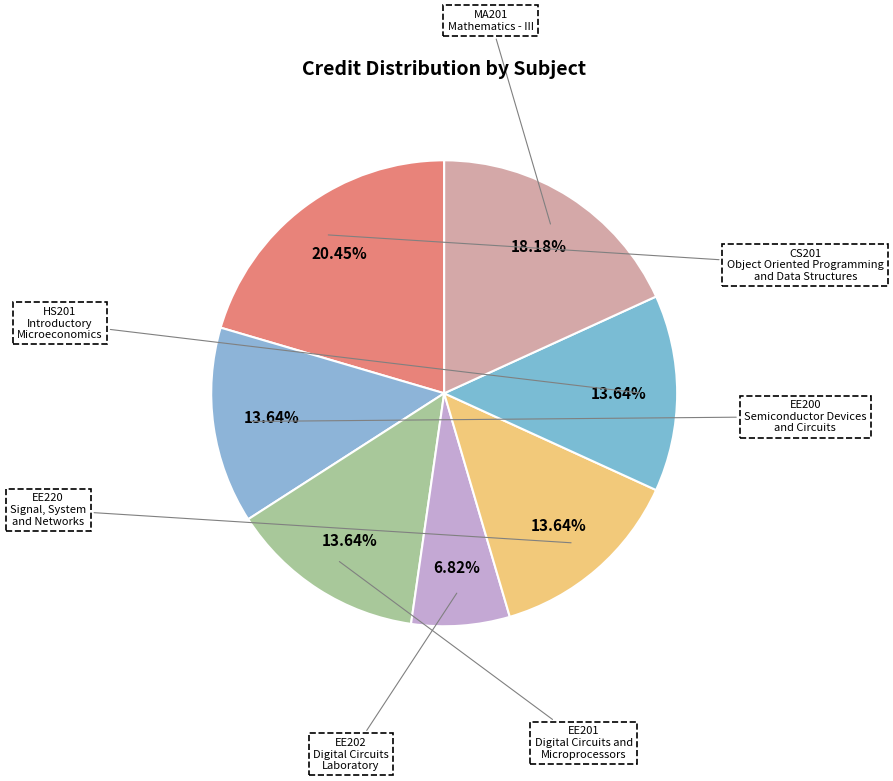

What is the smallest slice in the pie chart?

EE202